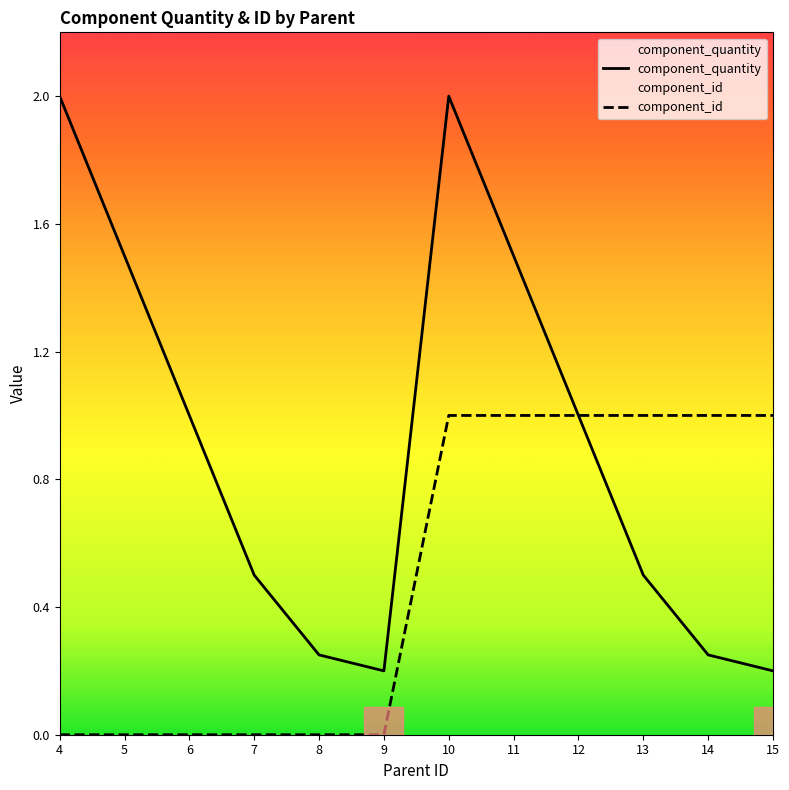

List the series in order of their overall mean, lowest first.

component_id, component_quantity